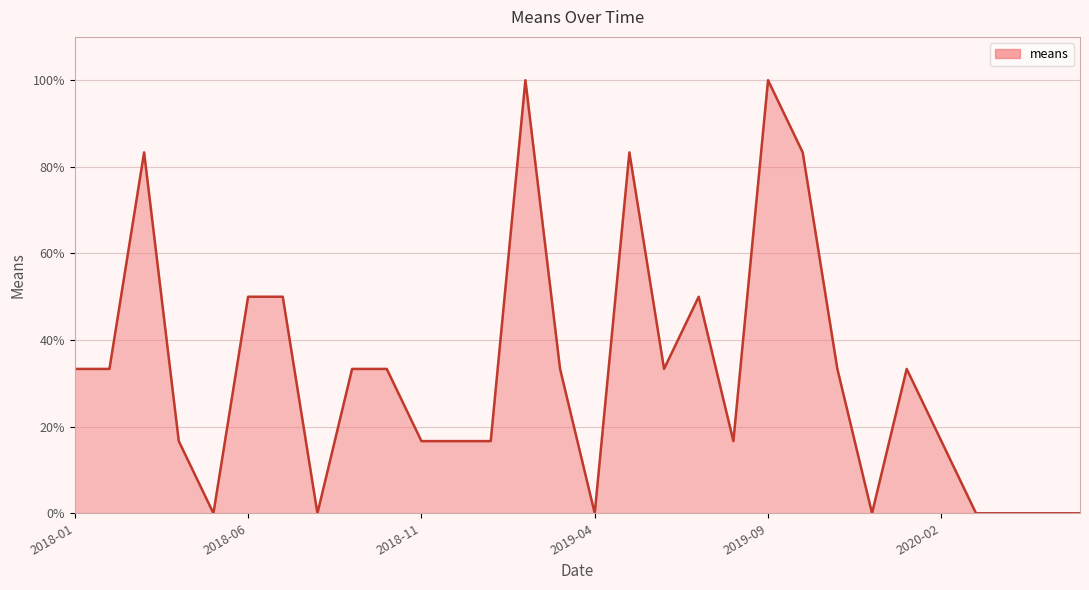

What is the difference between the maximum and minimum values?

100.0